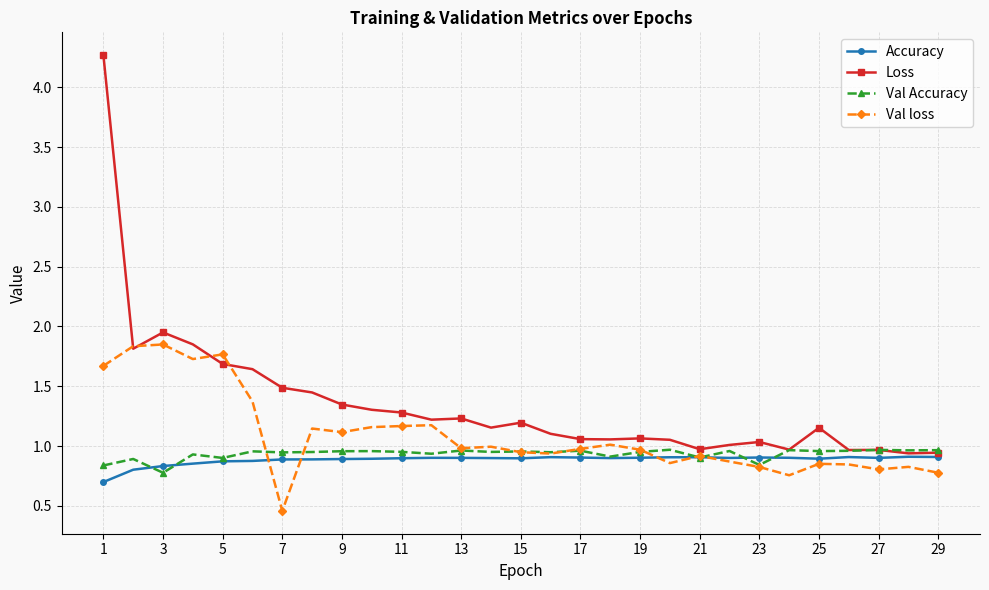

What is the smallest value displayed?

0.5